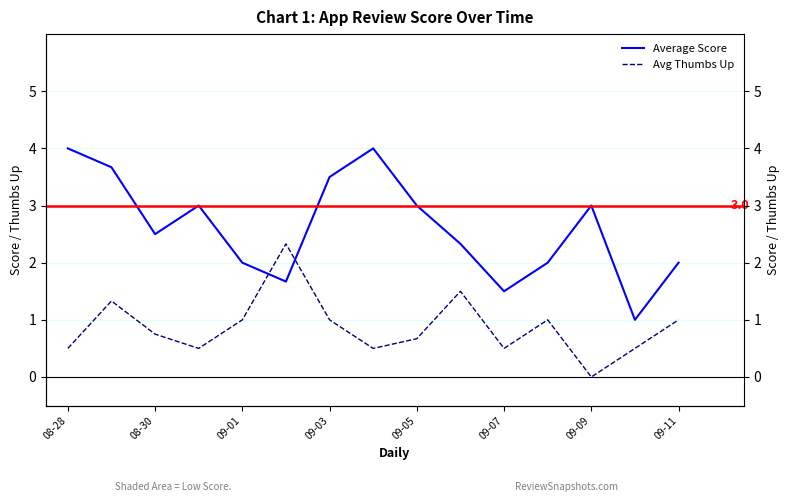

Which series ends up on top after the final intersection of Average Score and Avg Thumbs Up?

Average Score